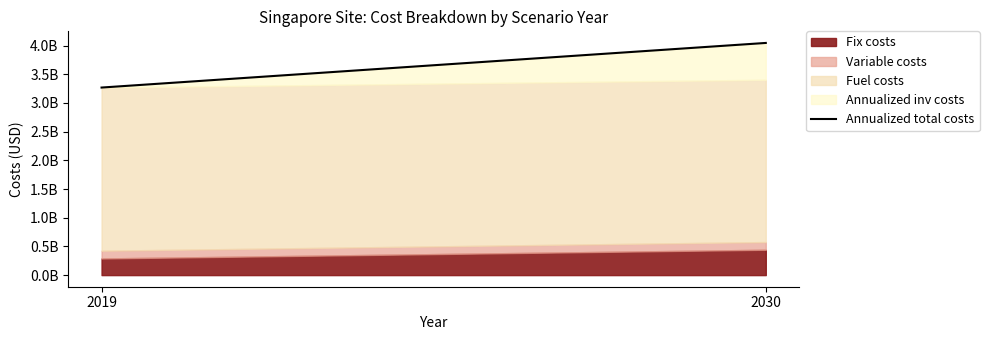

Count the number of categories in the chart.

2